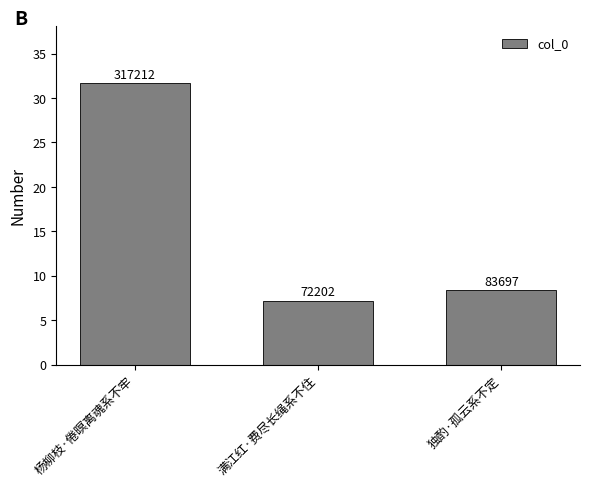

Where is the data nearest to the value 194707?

独酌·孤云系不定